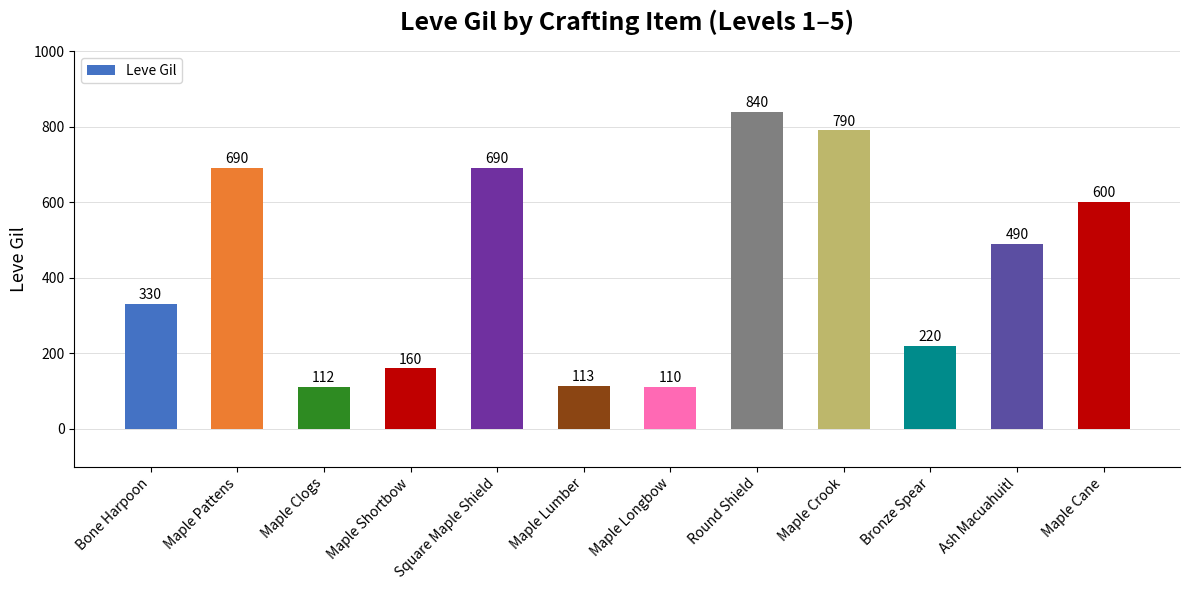

Which category has the highest value across all series?

Round Shield